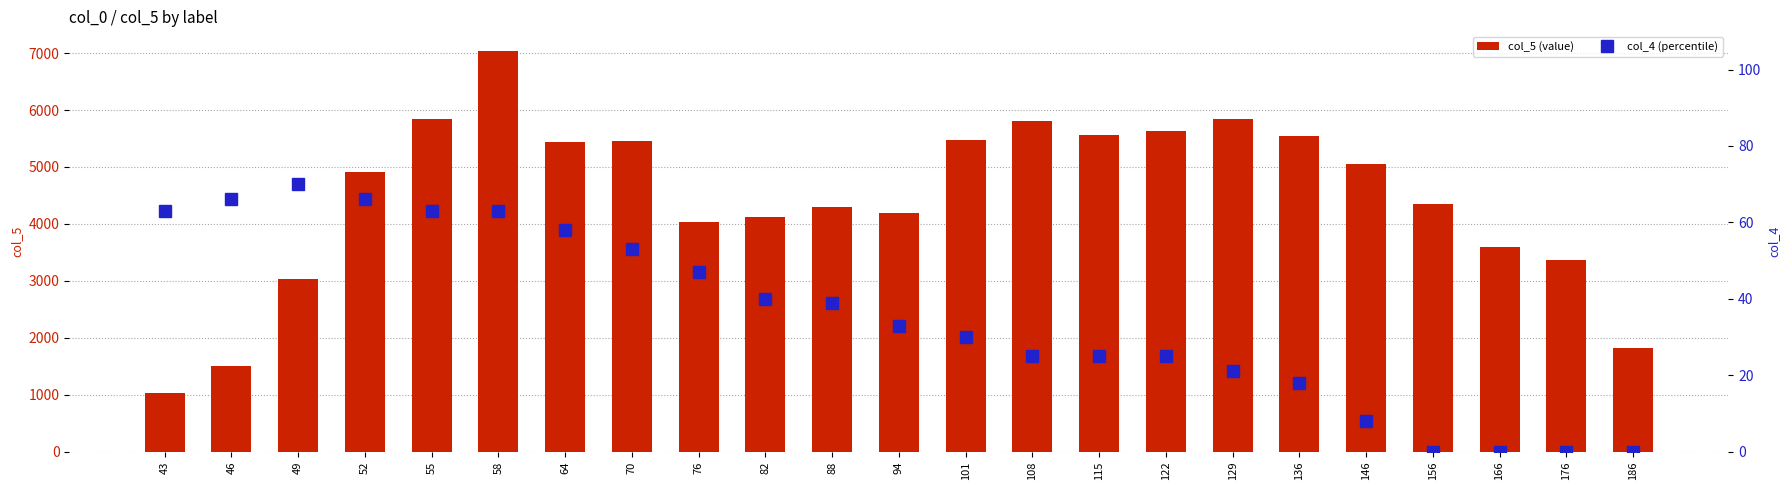

Count the number of data series in this chart.

2